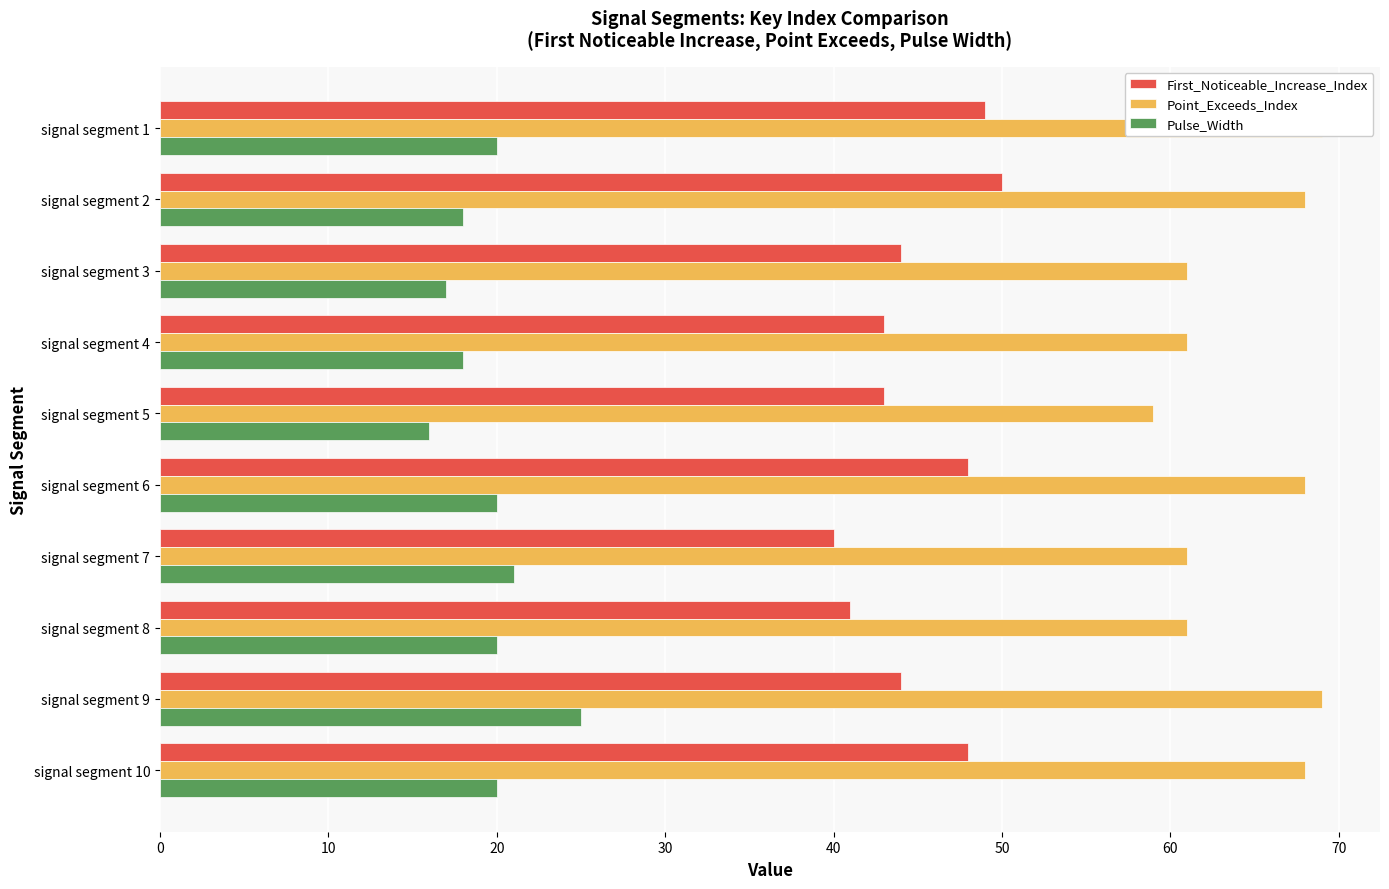

Rank the series by their maximum value, from highest to lowest.

Point_Exceeds_Index, First_Noticeable_Increase_Index, Pulse_Width